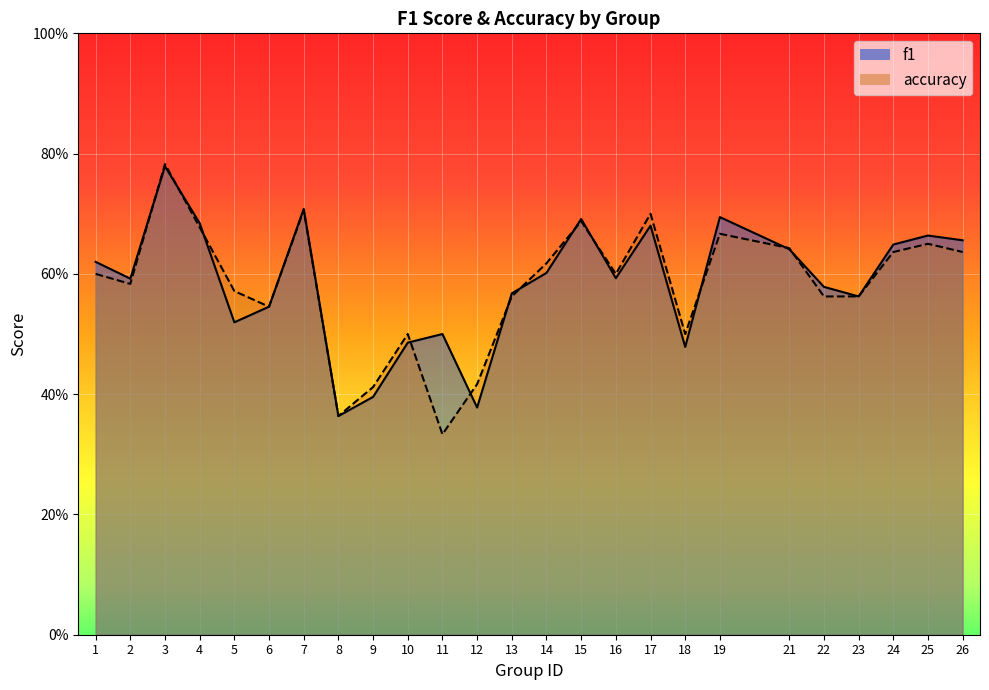

Reading left to right, extract all data points from this chart.

f1: 1=0.6	2=0.6	3=0.8	4=0.7	5=0.5	6=0.5	7=0.7	8=0.4	9=0.4	10=0.5	11=0.5	12=0.4	13=0.6	14=0.6	15=0.7	16=0.6	17=0.7	18=0.5	19=0.7	21=0.6	22=0.6	23=0.6	24=0.6	25=0.7	26=0.7
accuracy: 1=0.6	2=0.6	3=0.8	4=0.7	5=0.6	6=0.5	7=0.7	8=0.4	9=0.4	10=0.5	11=0.3	12=0.4	13=0.6	14=0.6	15=0.7	16=0.6	17=0.7	18=0.5	19=0.7	21=0.6	22=0.6	23=0.6	24=0.6	25=0.7	26=0.6